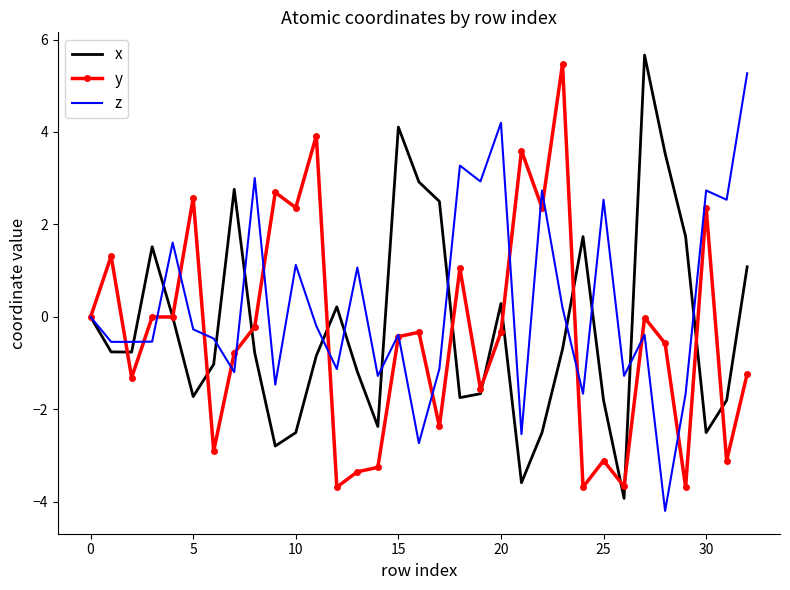

What is the sum of all z values?

9.7